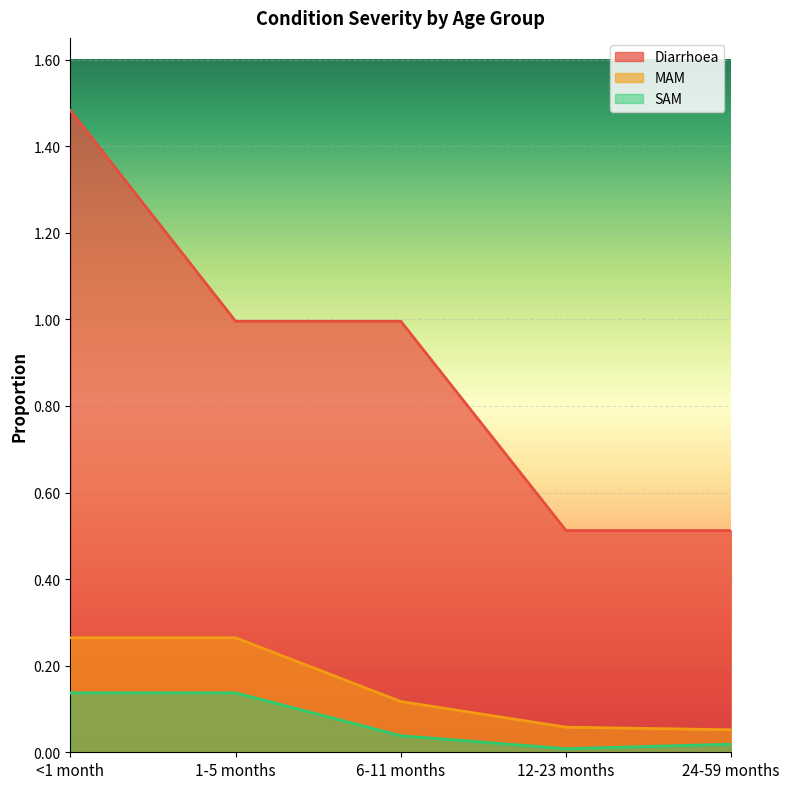

Reading right to left, extract all data points from this chart.

Diarrhoea: 24-59 months=0.5	12-23 months=0.5	6-11 months=1.0	1-5 months=1.0	<1 month=1.5
MAM: 24-59 months=0.1	12-23 months=0.1	6-11 months=0.1	1-5 months=0.3	<1 month=0.3
SAM: 24-59 months=0.0	12-23 months=0.0	6-11 months=0.0	1-5 months=0.1	<1 month=0.1